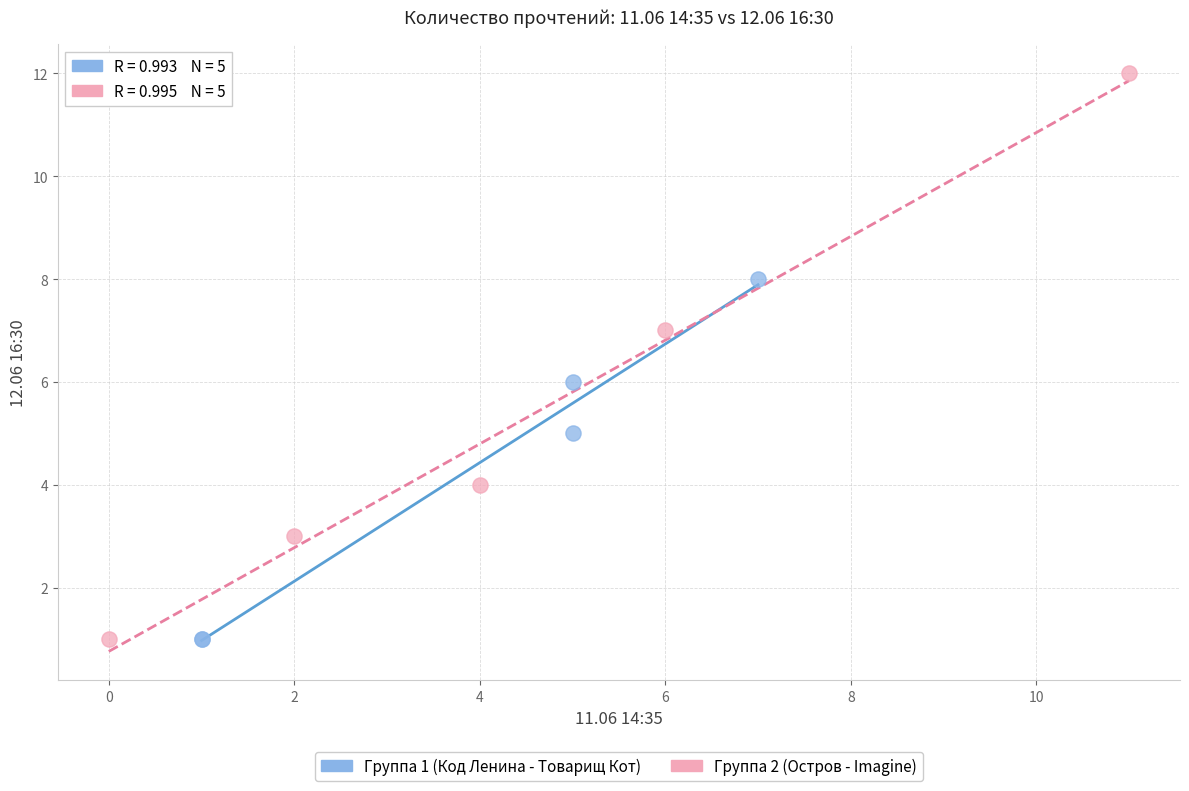

Which series has the largest Y range (max minus min)?

Группа 2 (Остров - Imagine)